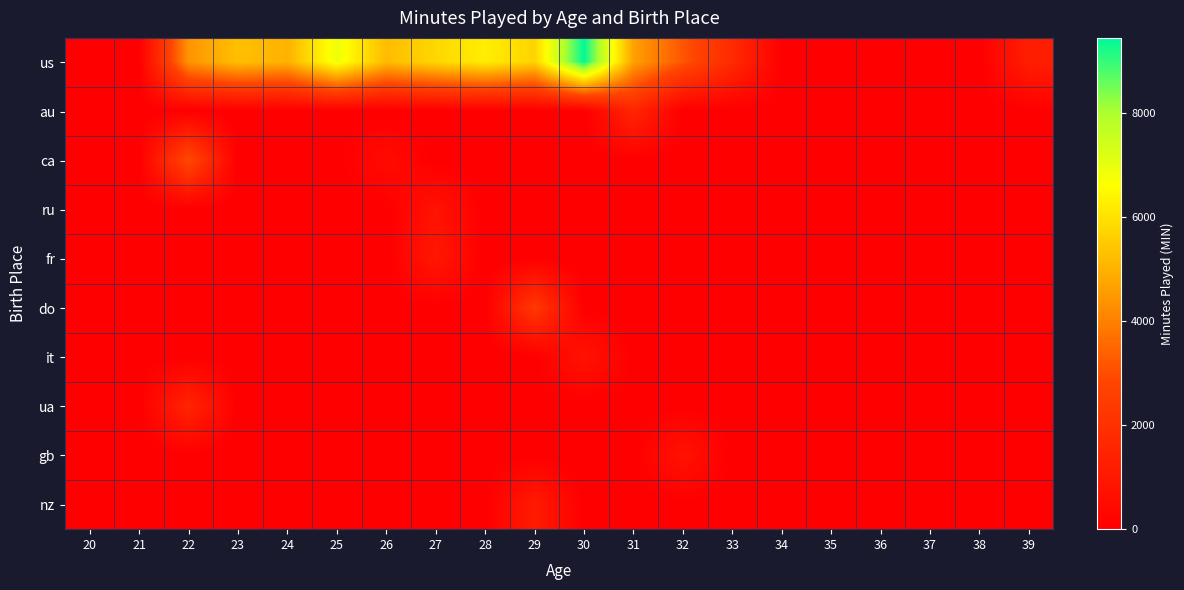

Which series has the largest total across all categories?

us